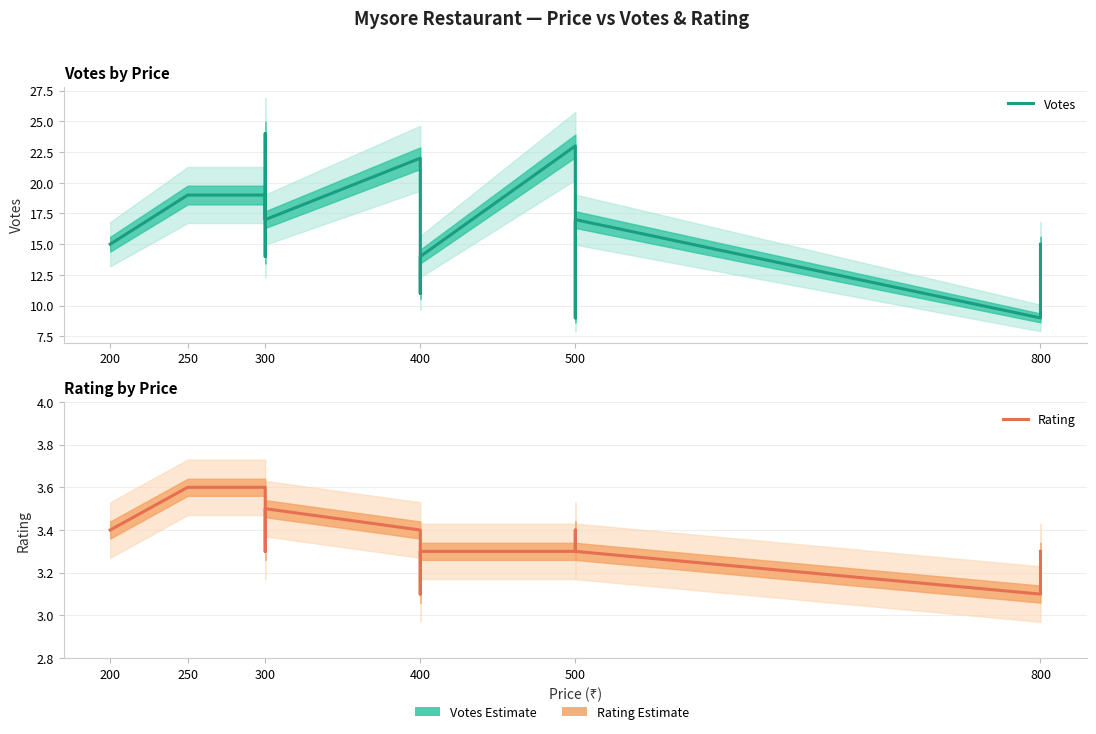

Rank the series at 300 from lowest to highest value.

Rating, Votes